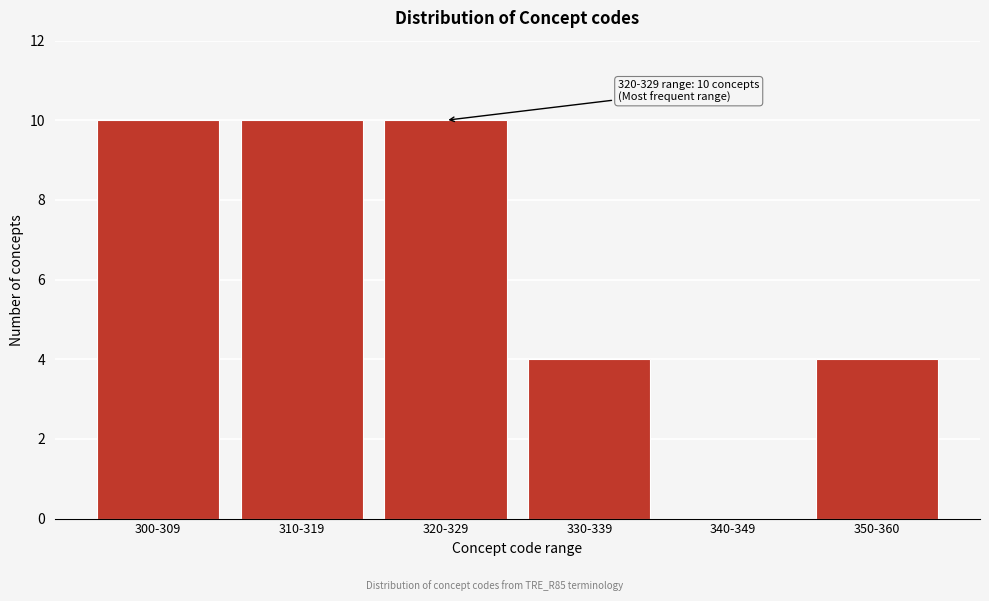

Reading left to right, what are all the values shown in this chart?

300-309=10	310-319=10	320-329=10	330-339=4	340-349=0	350-360=4